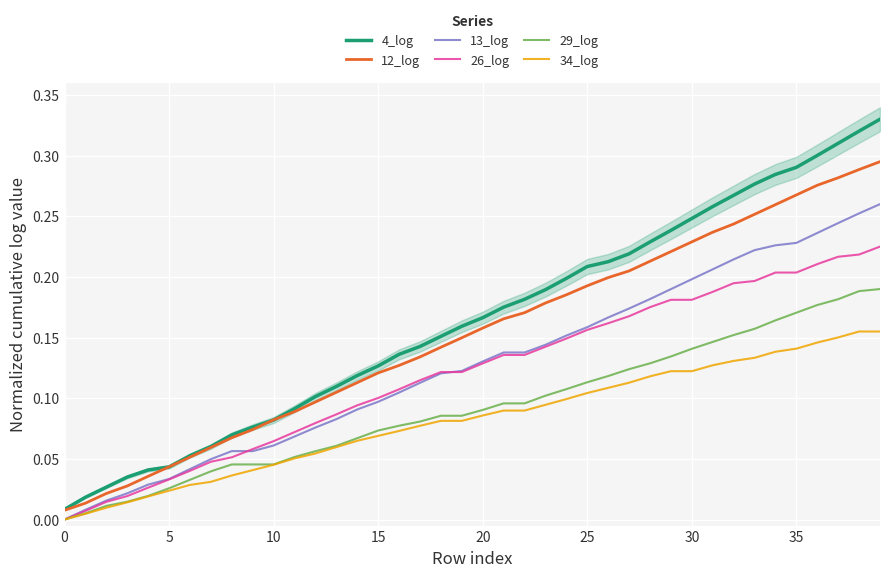

What is the label of the 4th point from the right?

36